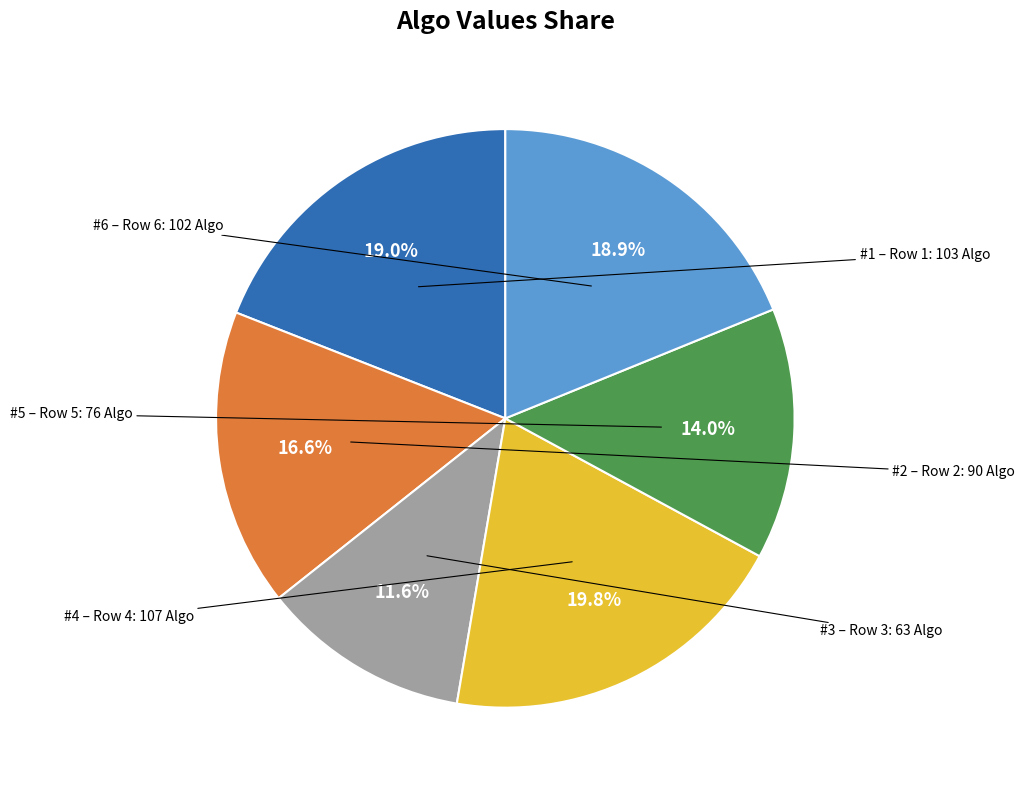

Is there a majority slice in this chart?

No